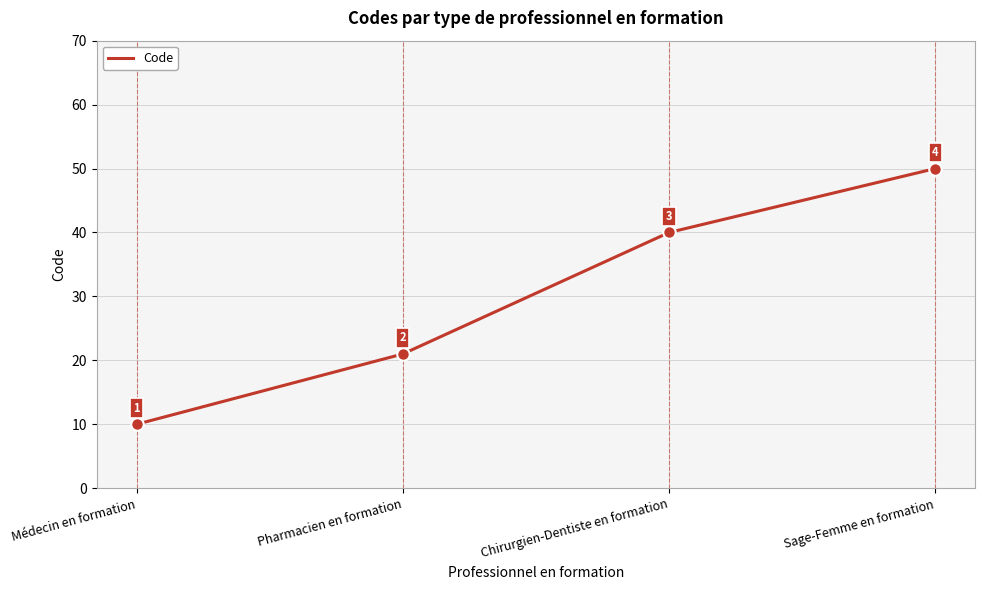

How many values are below 40?

2